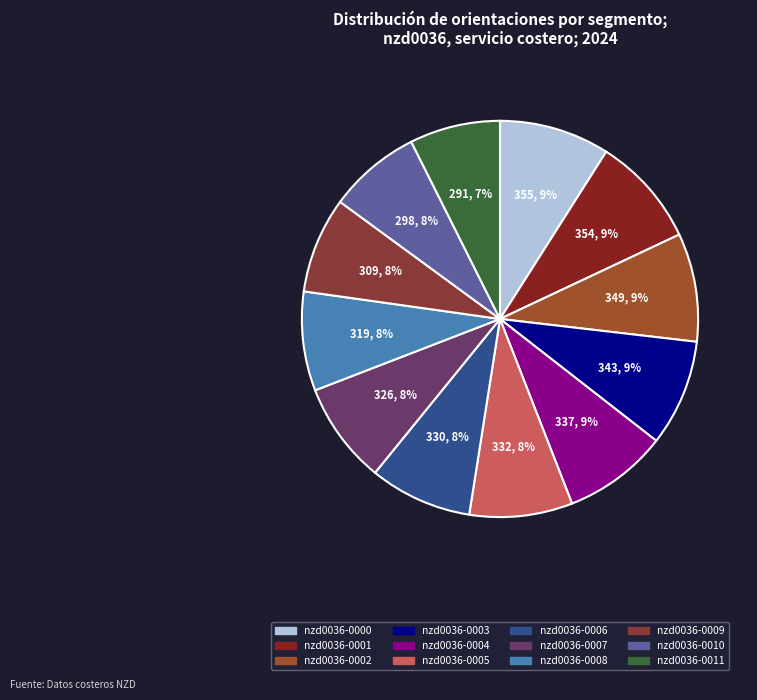

To the nearest percent, what percentage of the pie is nzd0036-0004?

9%